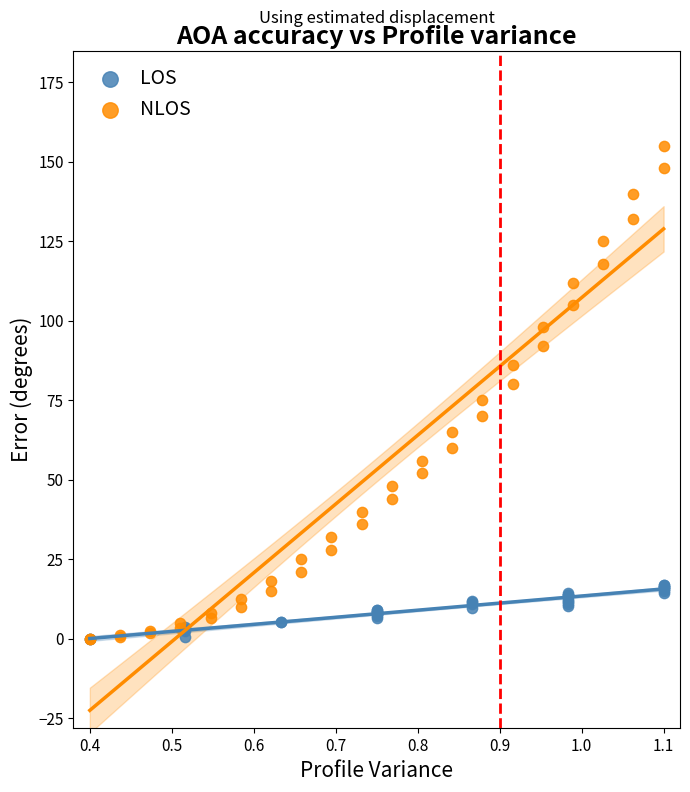

What are all the series names shown in the legend?

LOS, NLOS